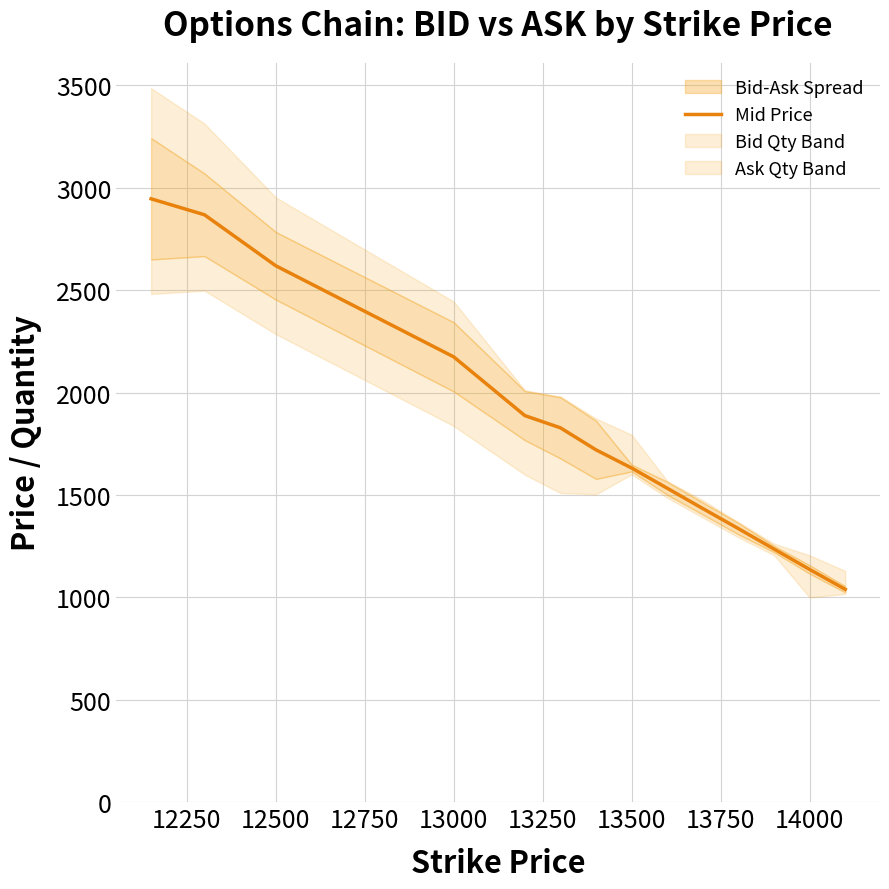

The value of Mid Price at 12500 is 2619.9. True or false?

True